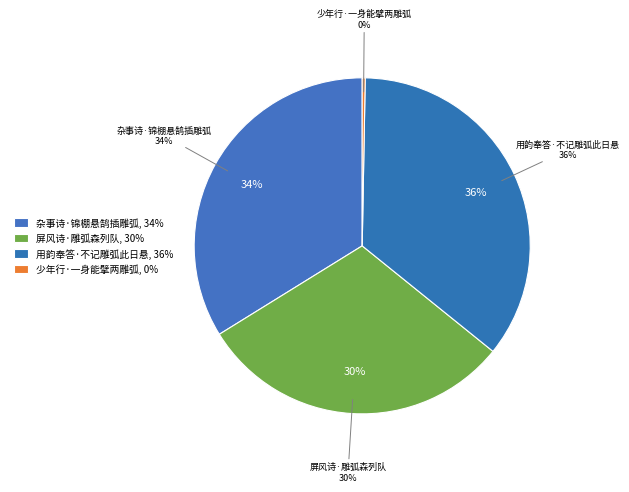

Which slice is the largest?

用韵奉答·不记雕弧此日悬